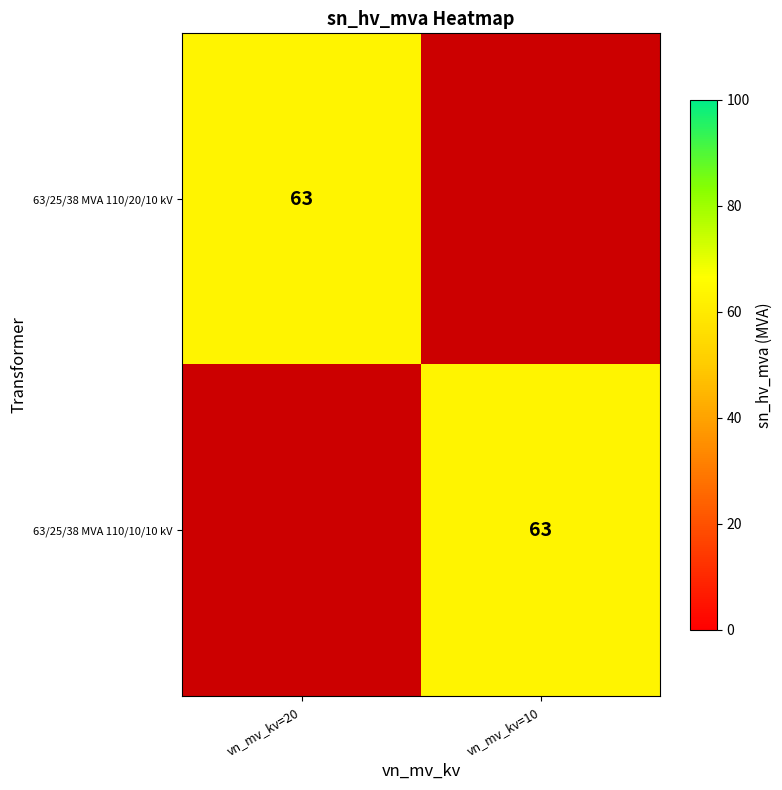

True or false: 63/25/38 MVA 110/10/10 kV has a value of 22 at vn_mv_kv=10.

False